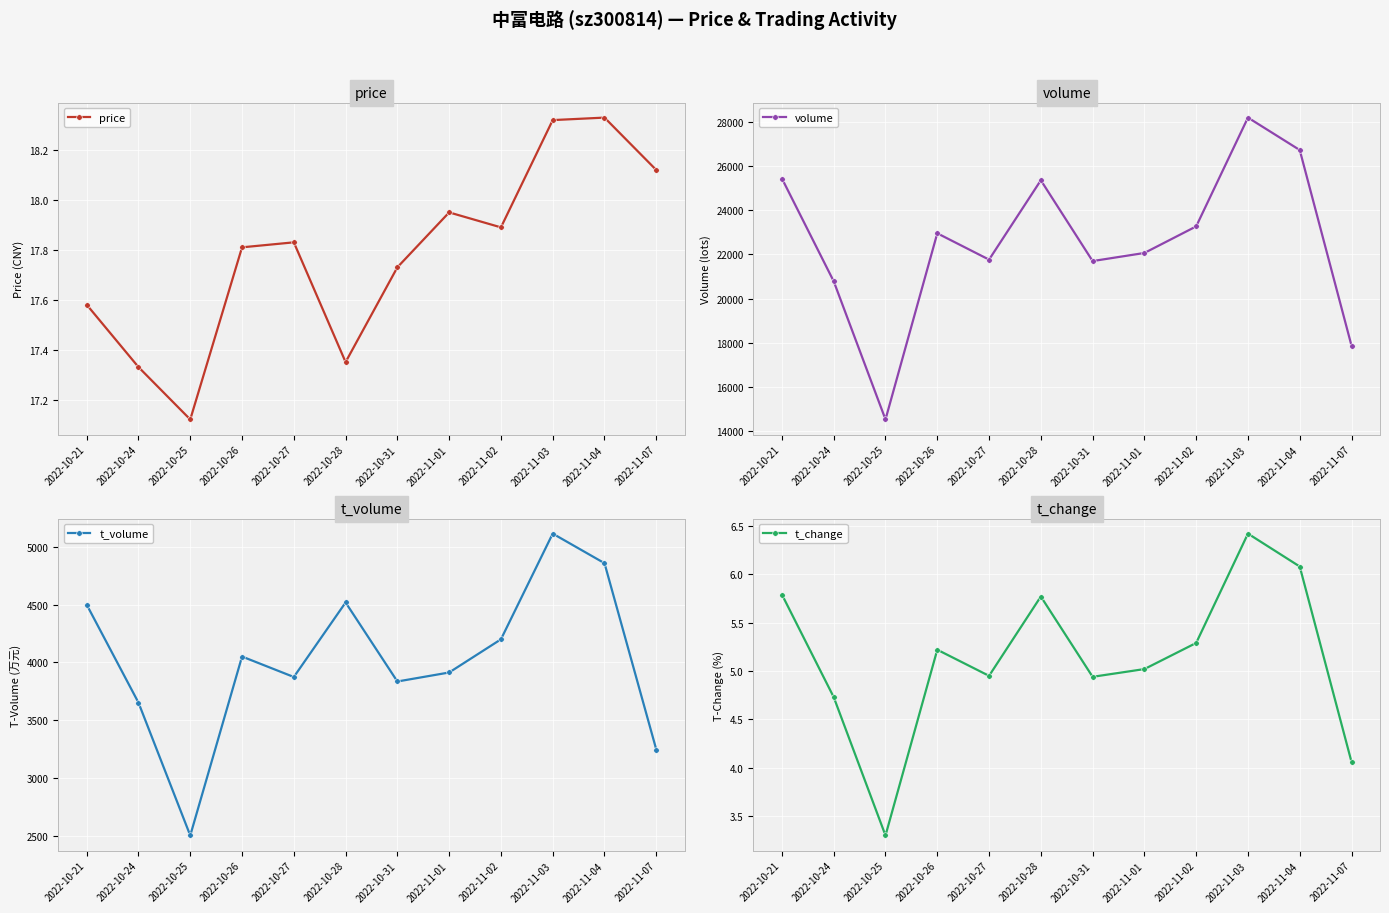

True or false: volume and price intersect in this chart.

False